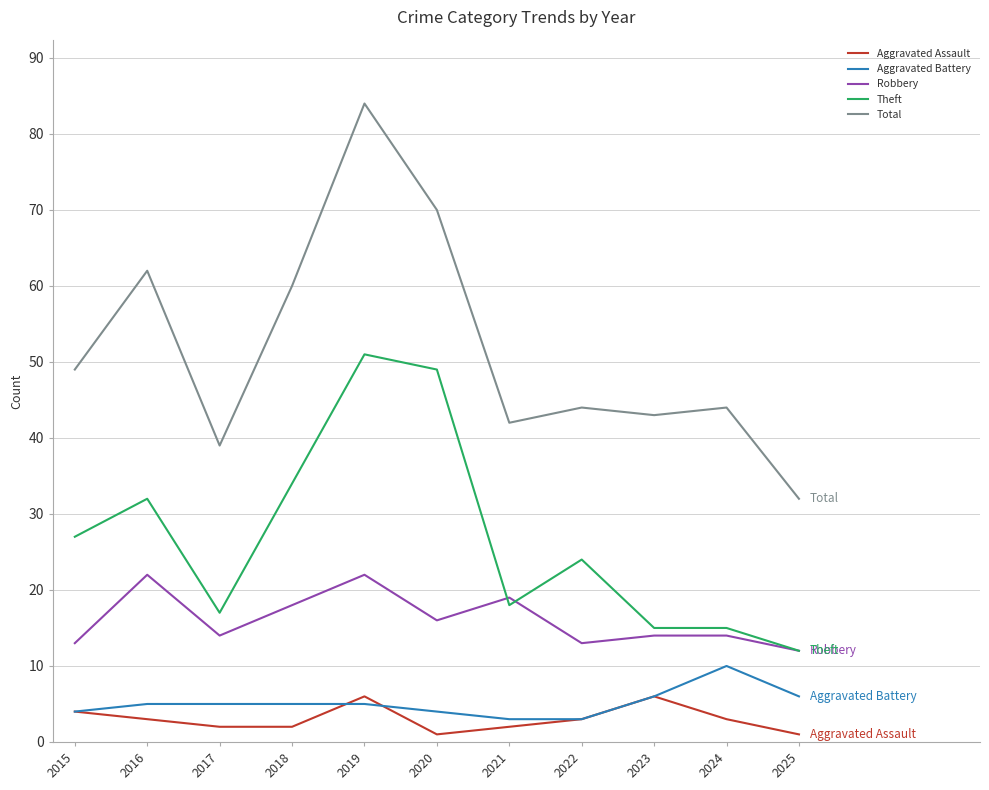

Between 2016 and 2019, which series saw the biggest shift?

Total